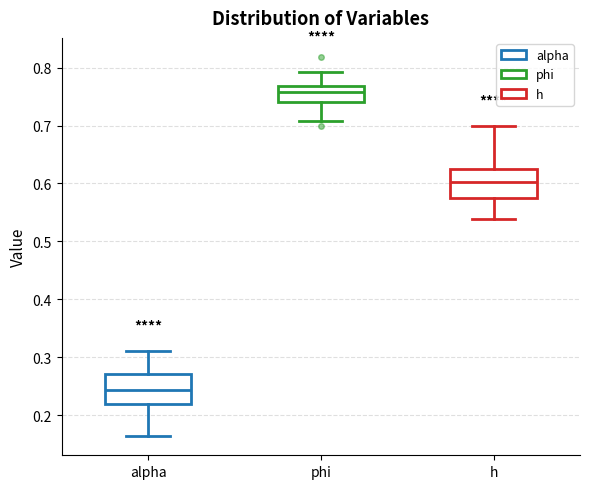

Reading left to right, transcribe this box plot: for each box, give where its median line is, the range the box spans, and where its two whiskers end, as read against the y-axis. The values are not printed on the chart, so give them approximately, as read against the axis.

alpha: median 0.24, box 0.22 to 0.27, whiskers 0.16 to 0.31
phi: median 0.76, box 0.74 to 0.77, whiskers 0.71 to 0.79
h: median 0.60, box 0.58 to 0.63, whiskers 0.54 to 0.70